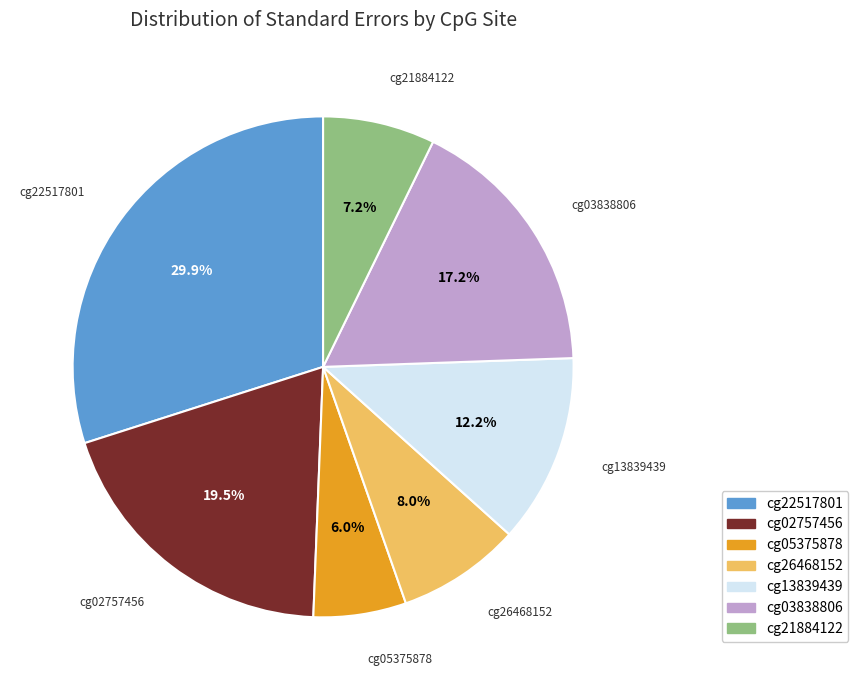

Is the sum of cg21884122 and cg03838806 greater than half?

No